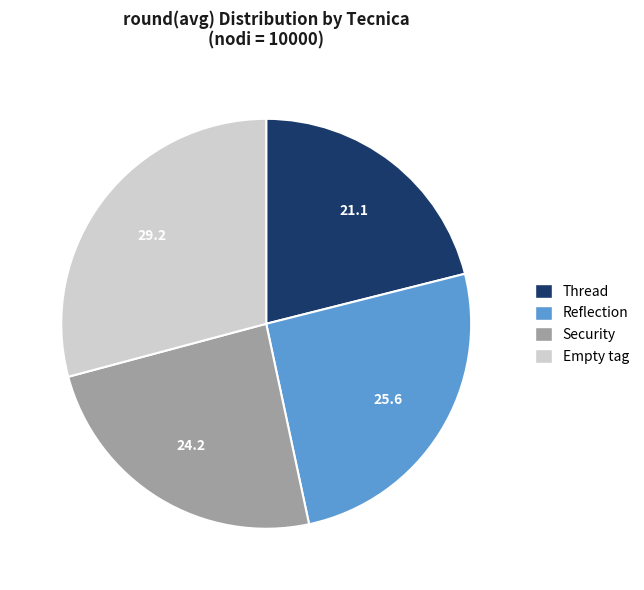

Does Reflection account for over 50% of the chart?

No